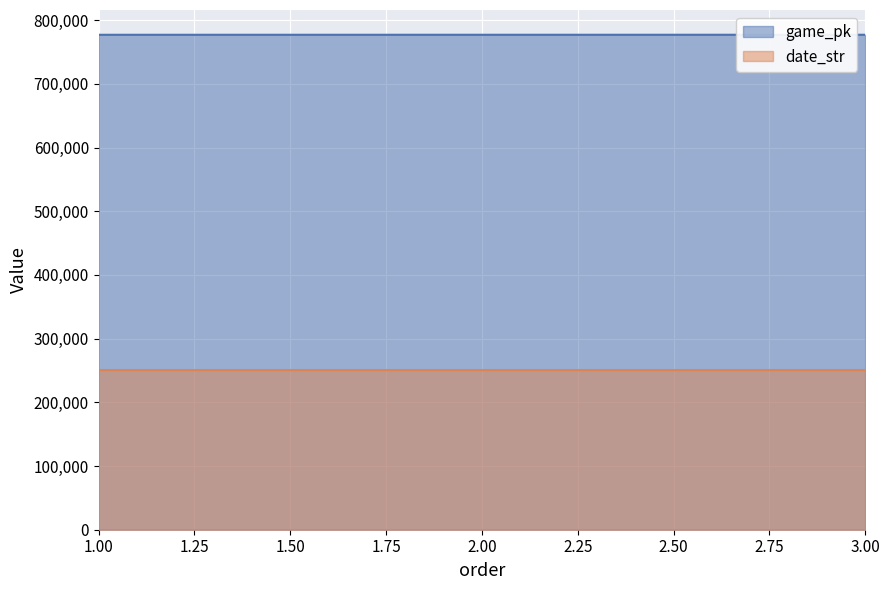

At which category is the sum across all series the highest?

3